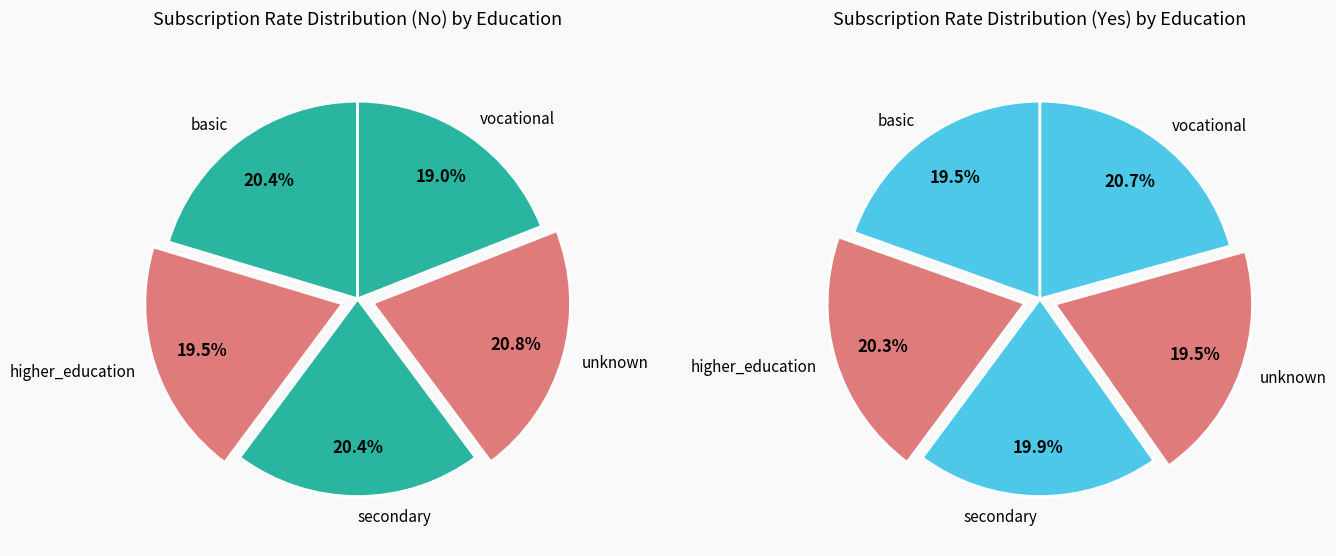

Which has a higher value, vocational or secondary?

secondary